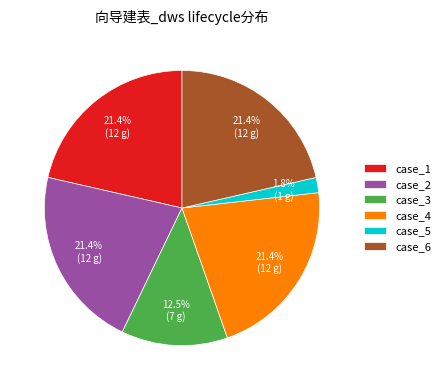

Between case_5 and case_3, which is larger?

case_3